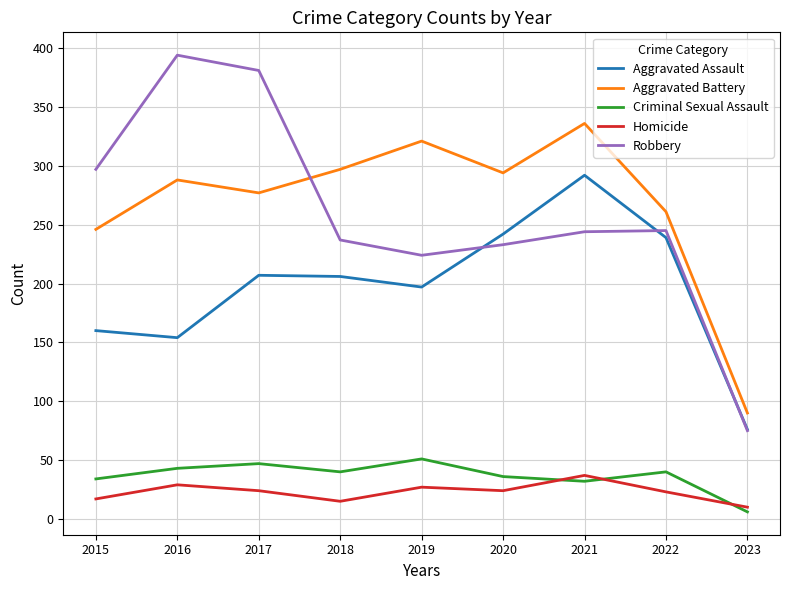

What is the total value across all series at 2020?

829